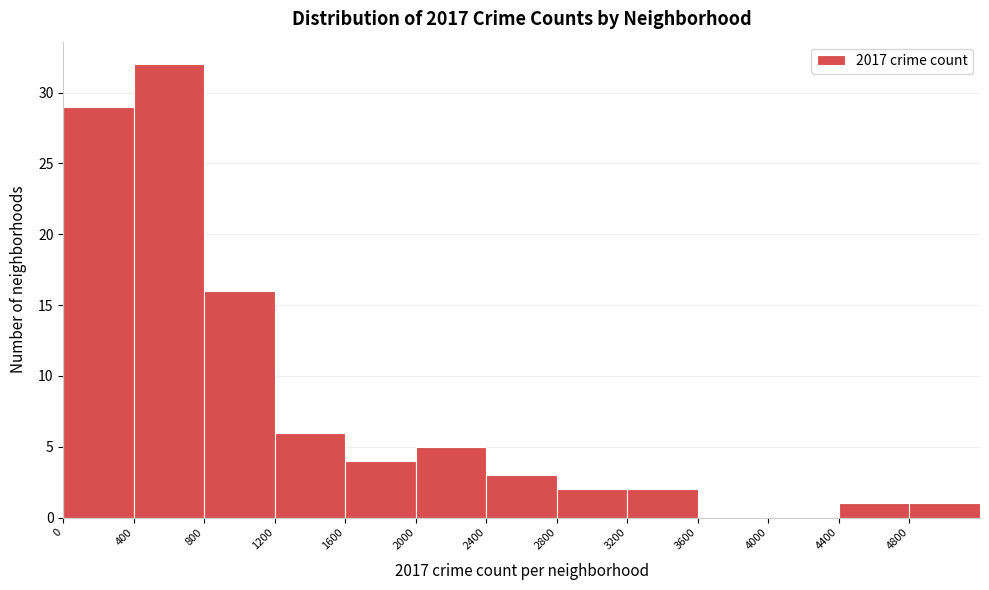

What is the height of the bar covering 4800 to 5200 on the x-axis? The values are not printed on the chart, so give them approximately, as read against the axis.

1